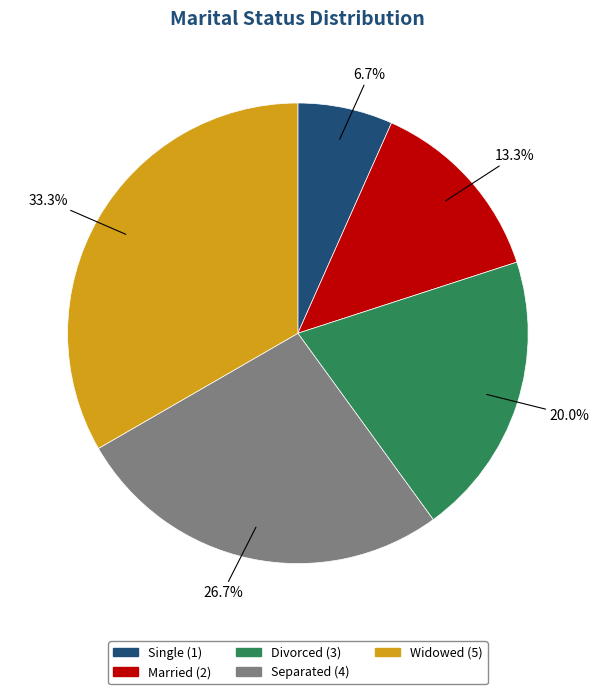

To the nearest percent, what is the difference between the largest and smallest slice percentages?

27%